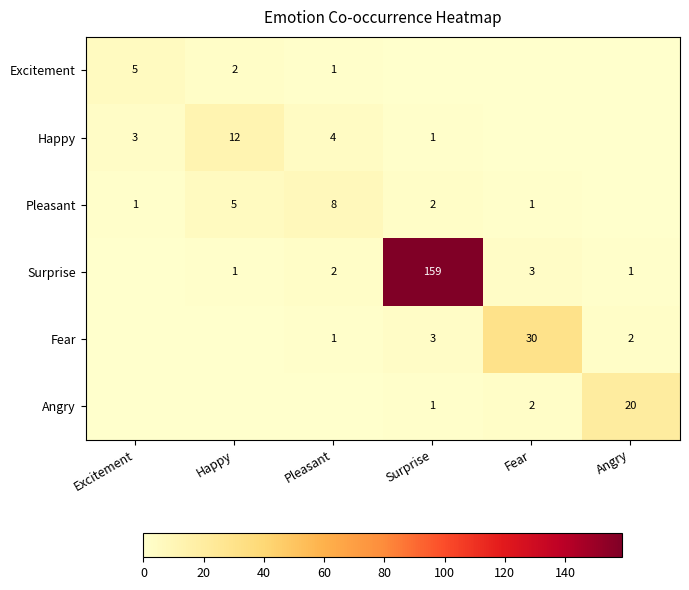

Is the value of Fear at Angry greater than the value of Pleasant at Fear?

Yes